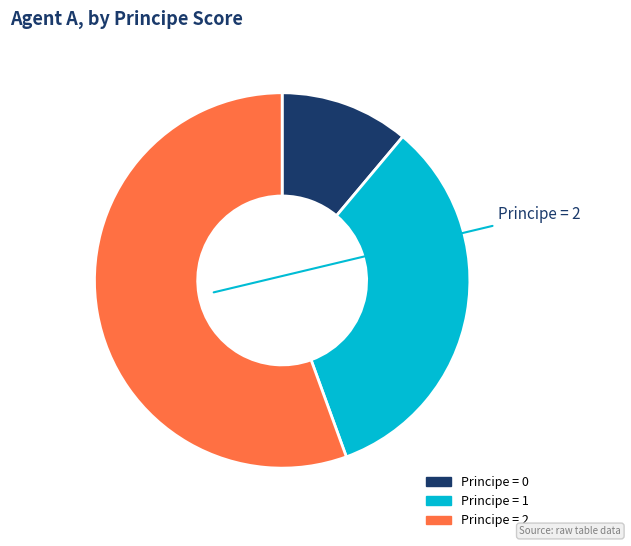

Does any single category account for the majority?

Yes